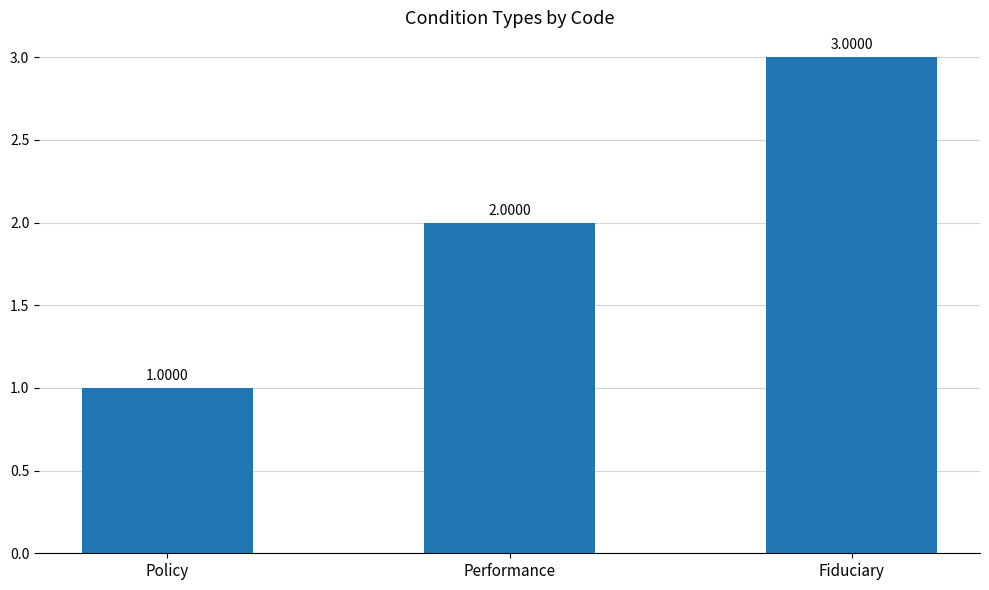

What is the change in value from Performance to Fiduciary?

+1